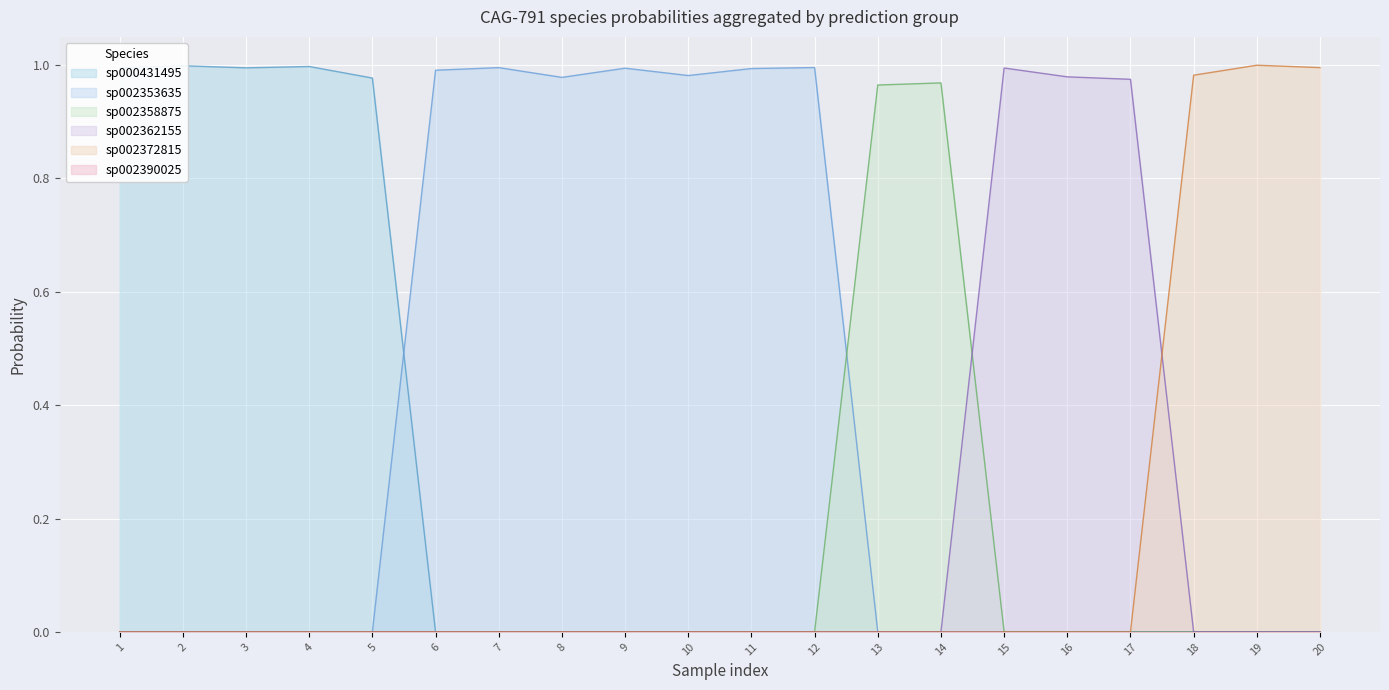

How many lines are shown in the chart?

5